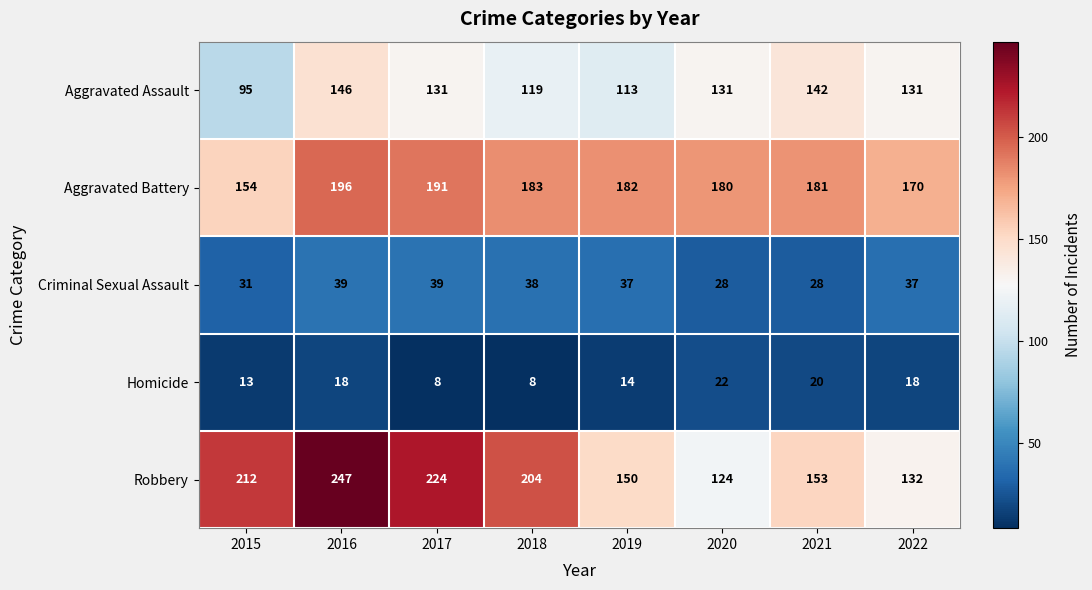

True or false: Aggravated Battery has a value of 181 at 2021.

True